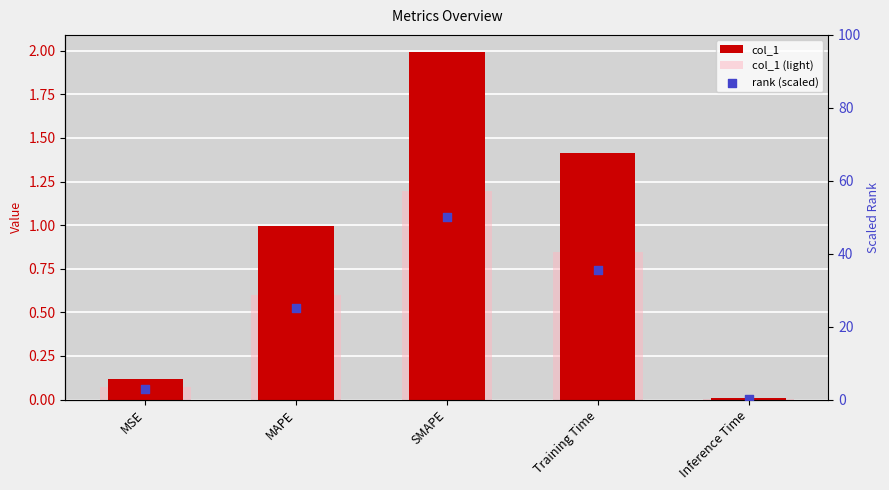

Which series has the largest Y range (max minus min)?

rank (scaled)